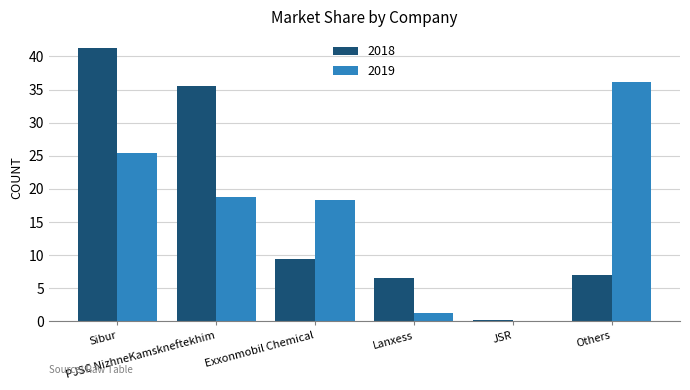

Does the chart contain stacked bars?

No